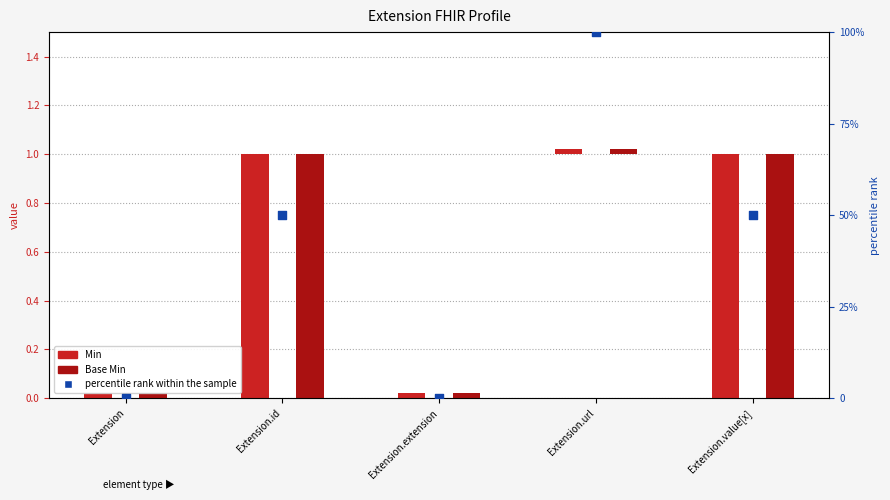

At how many categories does at least one series exceed 28?

3